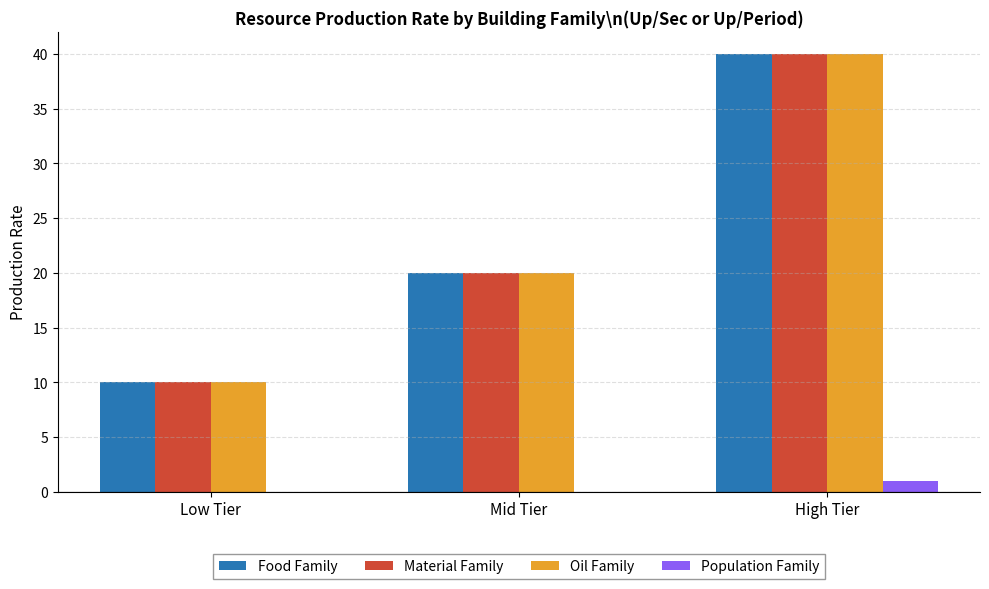

Reading right to left, extract all data points from this chart.

Food Family: 40	20	10
Material Family: 40	20	10
Oil Family: 40	20	10
Population Family: 1	0	0